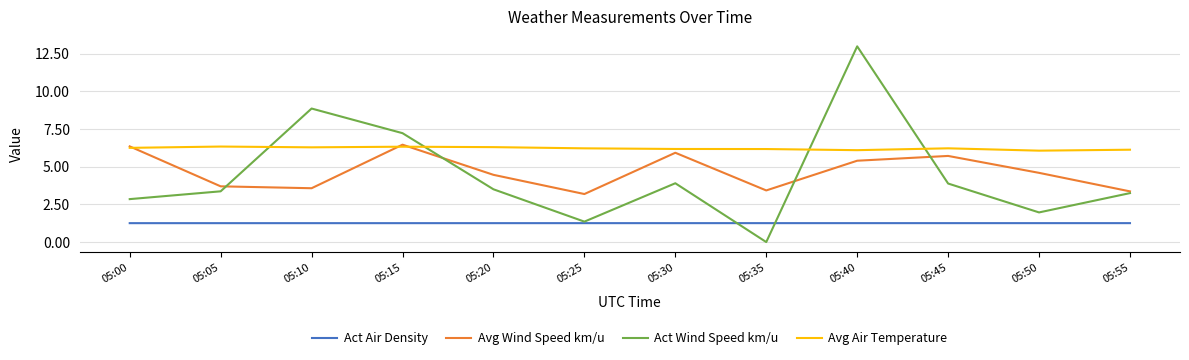

At which category does Act Wind Speed km/u reach its first local valley?

05:25